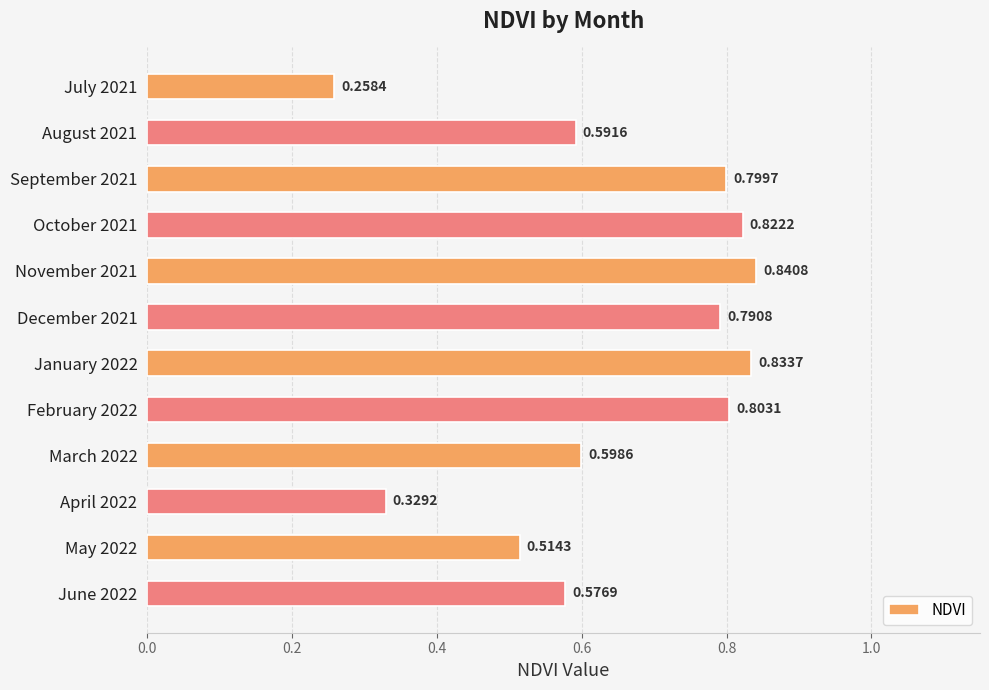

What is the sum of all values?

7.8